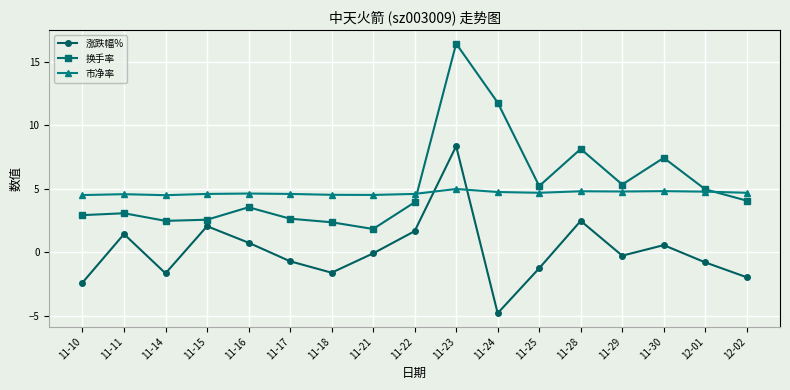

At which label is 涨跌幅% closest to 1?

11-16